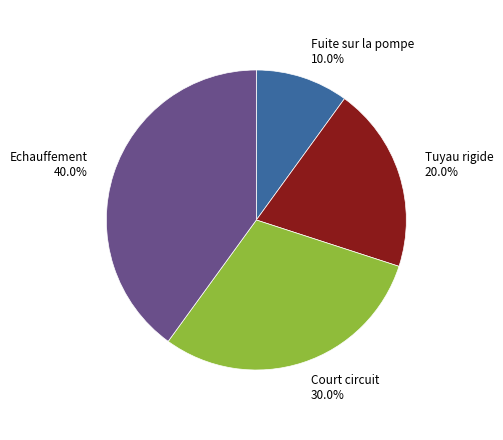

How much of the chart is everything except Echauffement?

60.0%